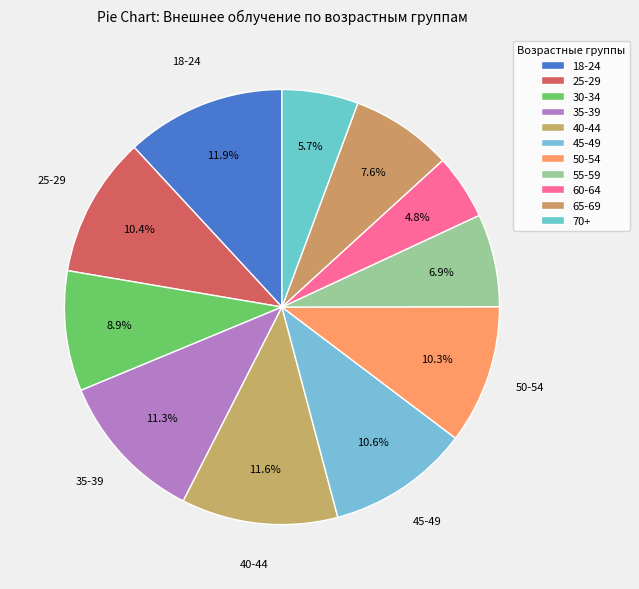

True or false: 70+ accounts for 1% of the total.

False